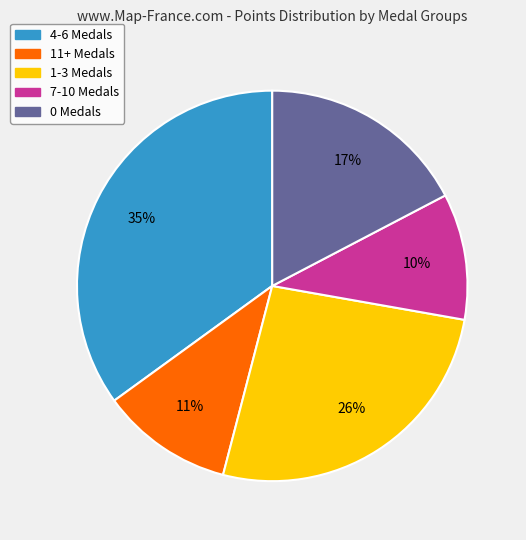

To the nearest percent, what is the difference between the largest and smallest slice percentages?

25%